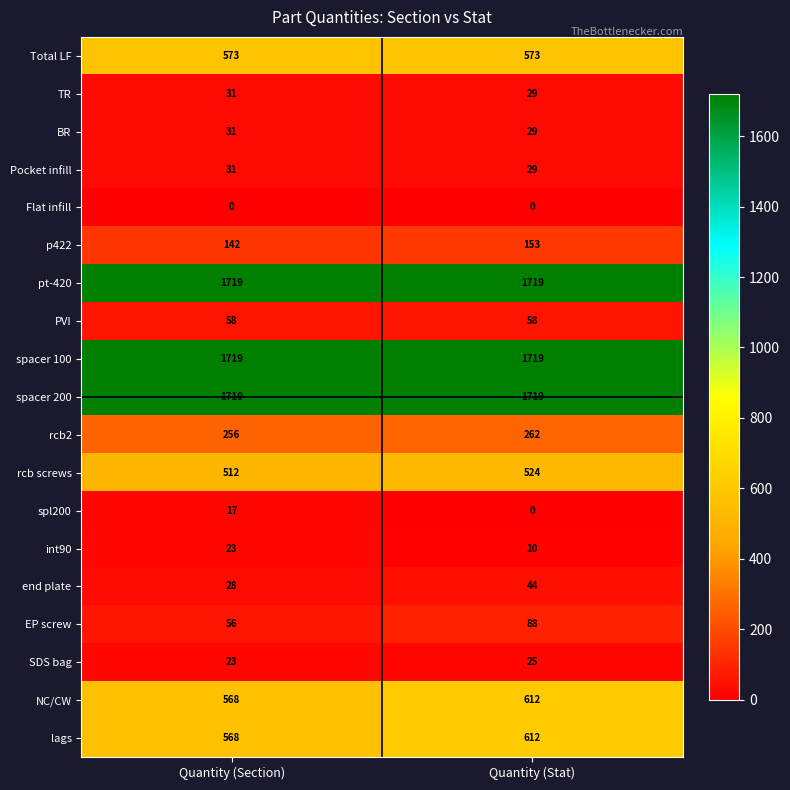

What is the maximum value shown in the chart?

1719